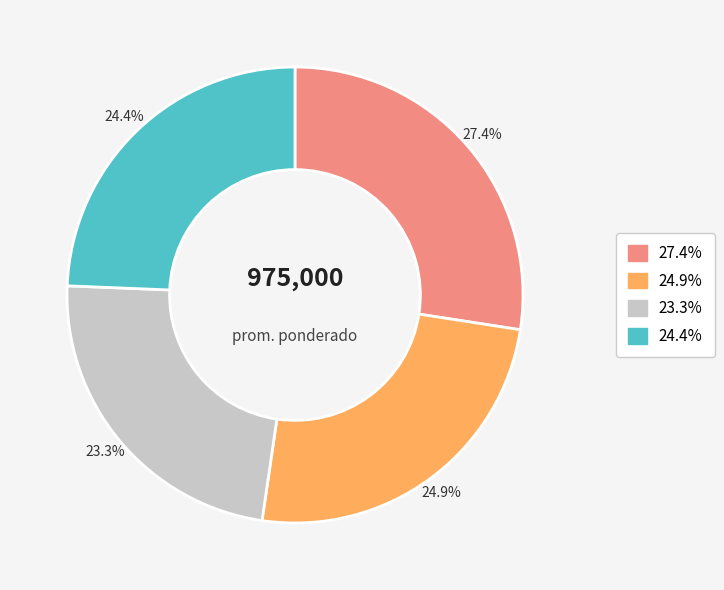

What is the largest slice in the pie chart?

27.4%